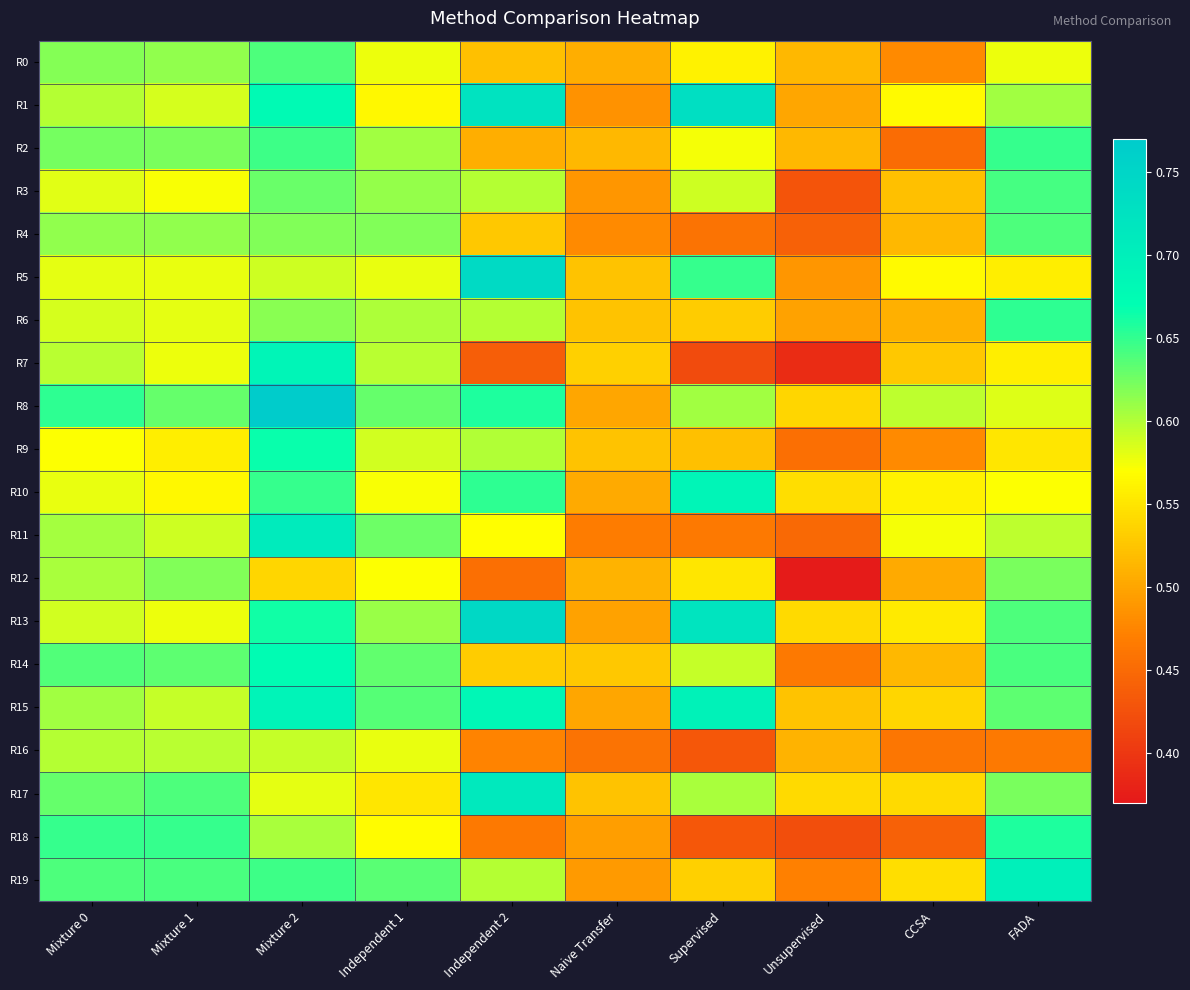

Which series changed the most between Naive Transfer and FADA?

R19